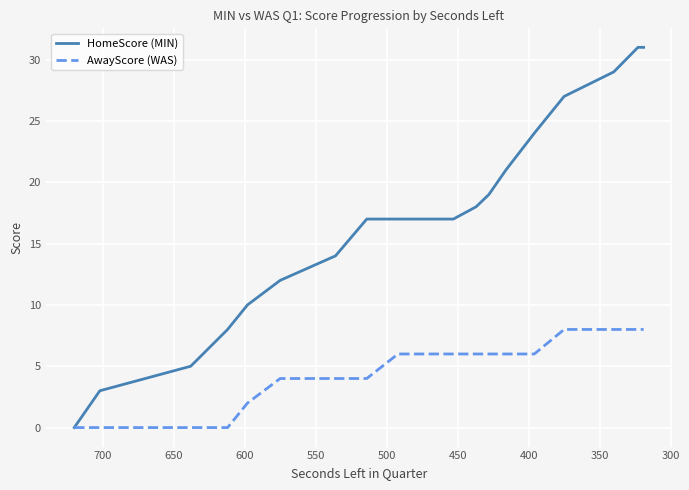

Is it true that HomeScore (MIN) equals 35 at 14?

False